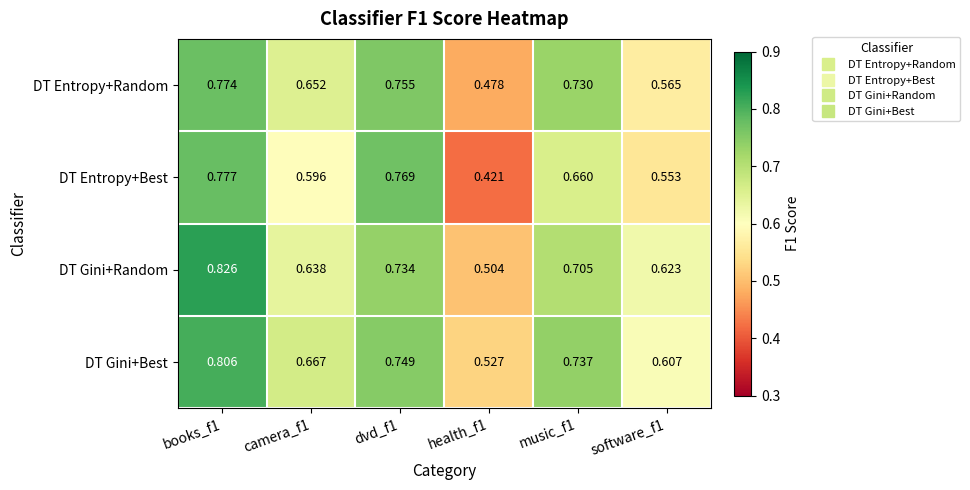

Which series has the largest range (max minus min)?

DT Entropy+Best